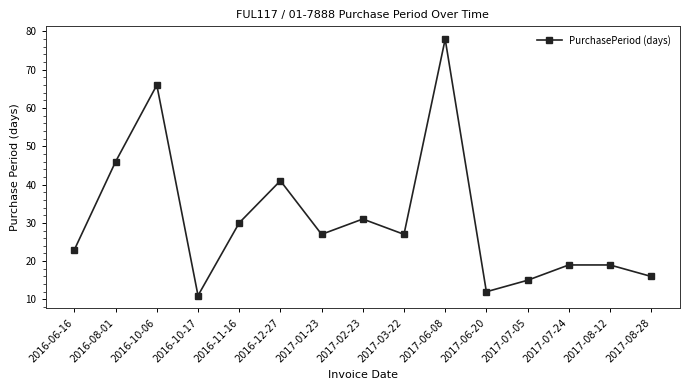

How many categories are shown in the chart?

15